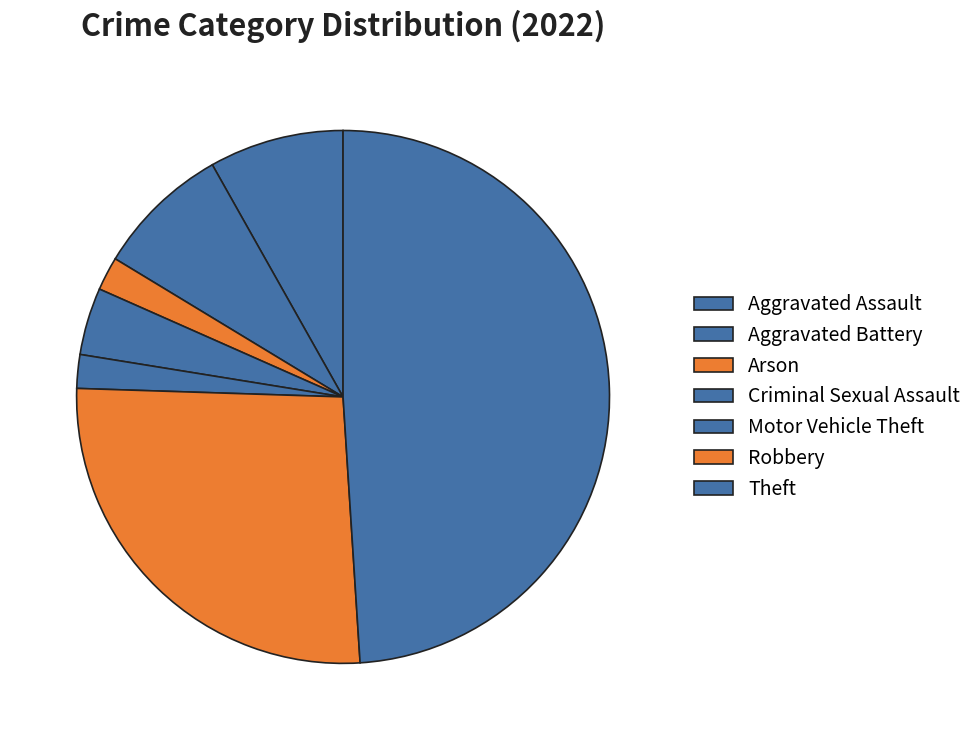

How many segments does this pie chart have?

7